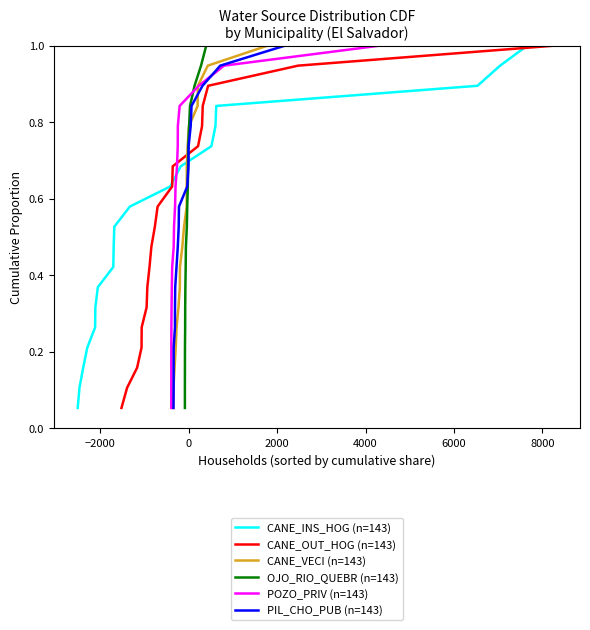

Is it true that CANE_INS_HOG (n=143) equals 0.2 at 9?

False